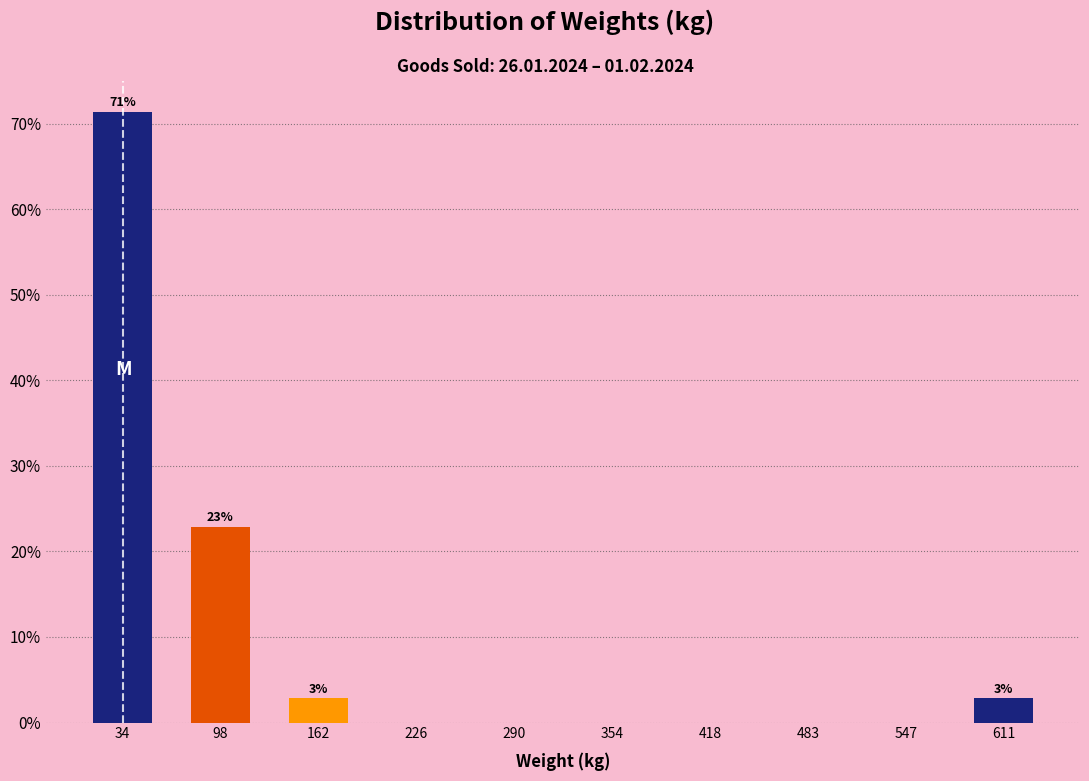

Which range on the x-axis has the tallest bar?

0 to 70